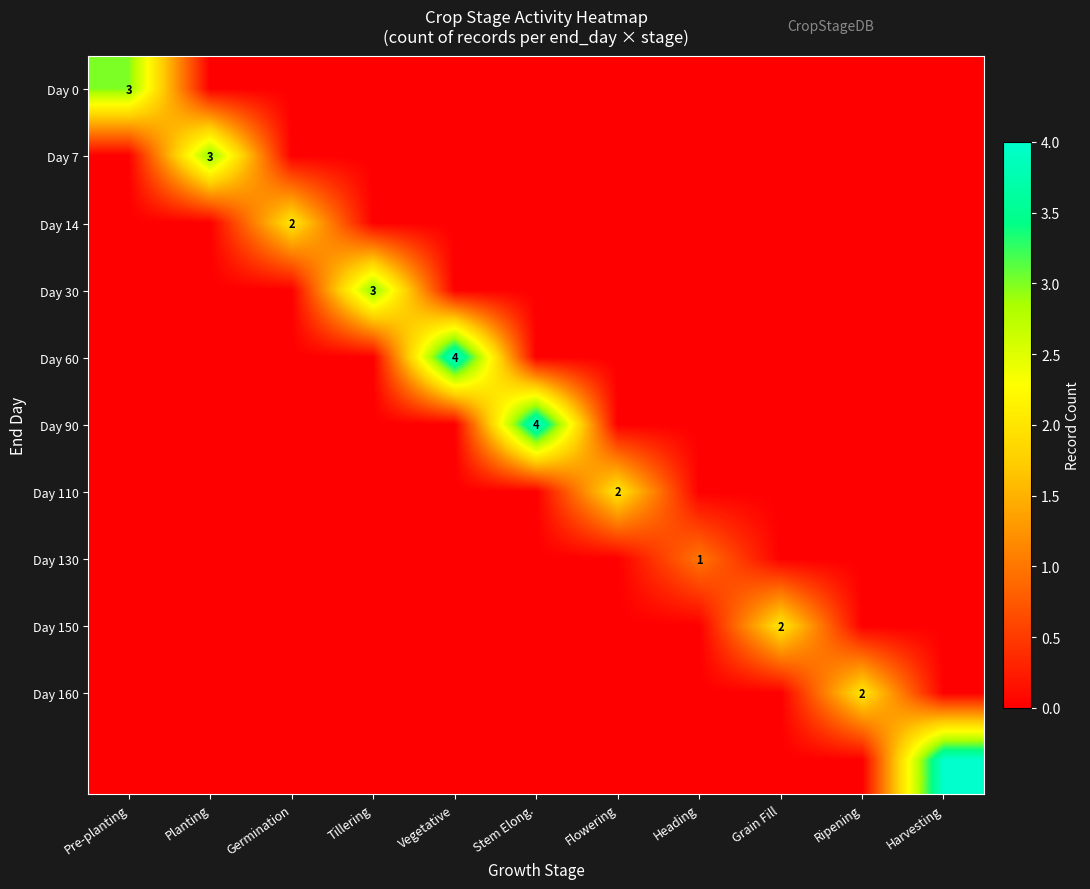

At how many categories does at least one series exceed 3?

3